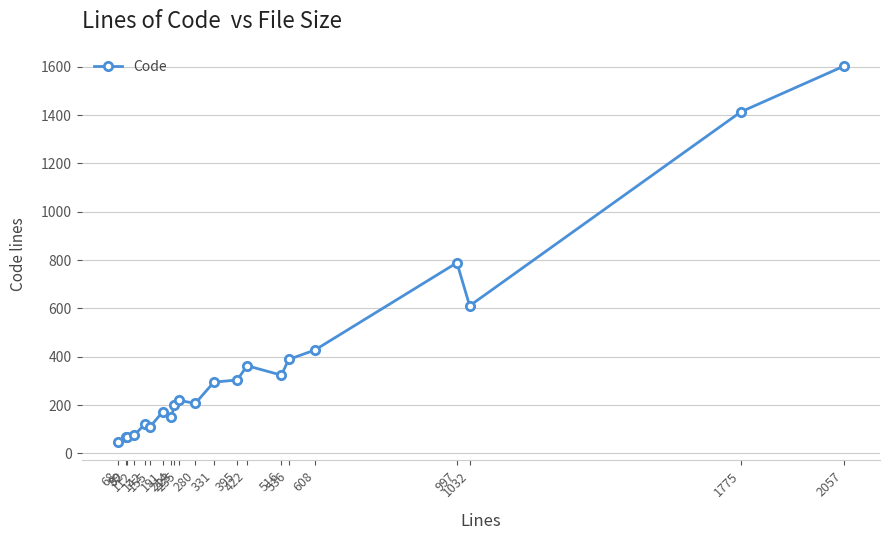

What is the approximate value at 395?

304